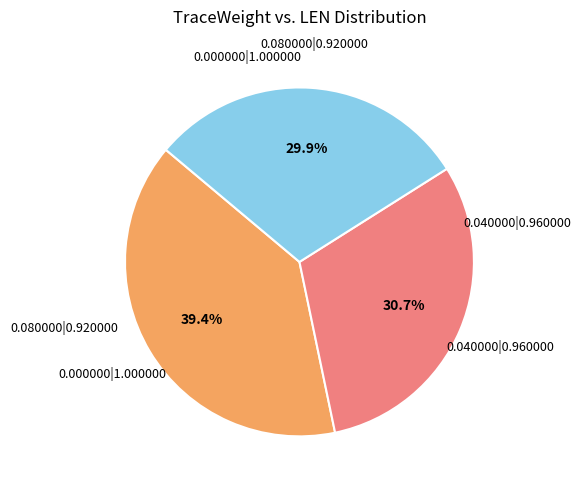

Approximately how many times larger is the value at 0.080000|0.920000 compared to 0.000000|1.000000?

0.8